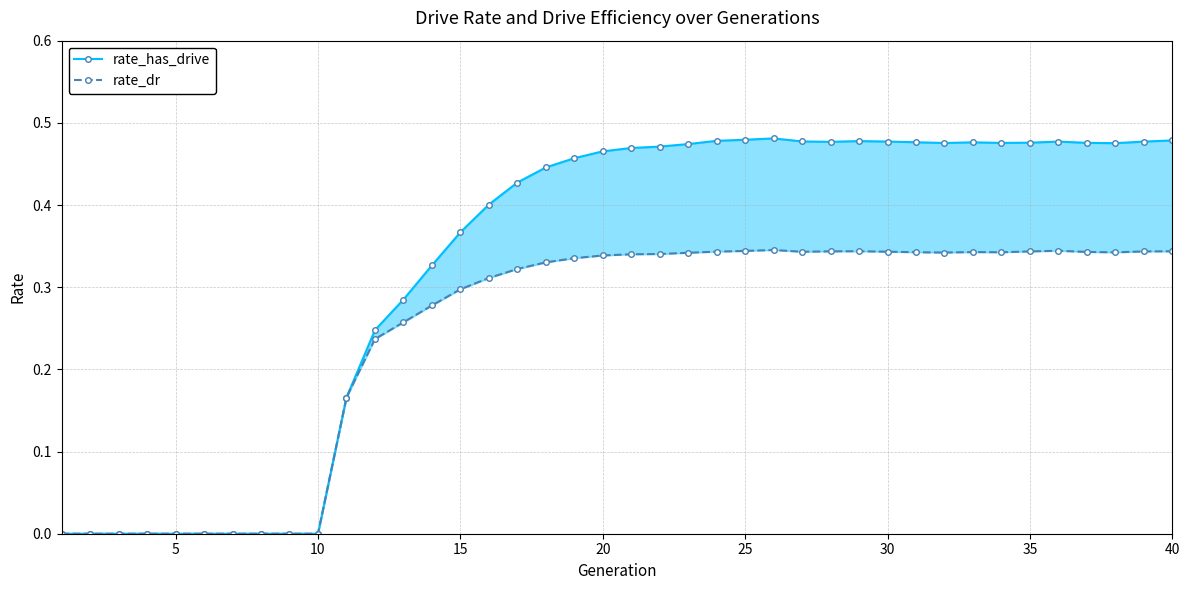

What is the total value across all series at 35?

0.8